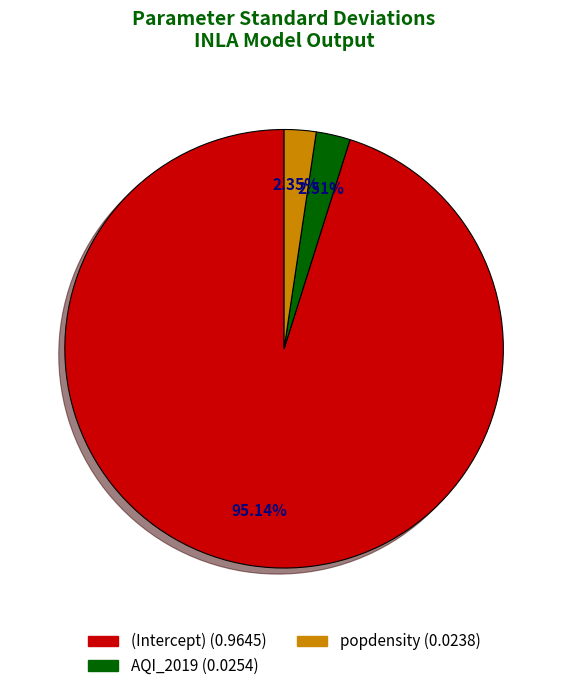

Which category has the biggest portion of the pie?

(Intercept)